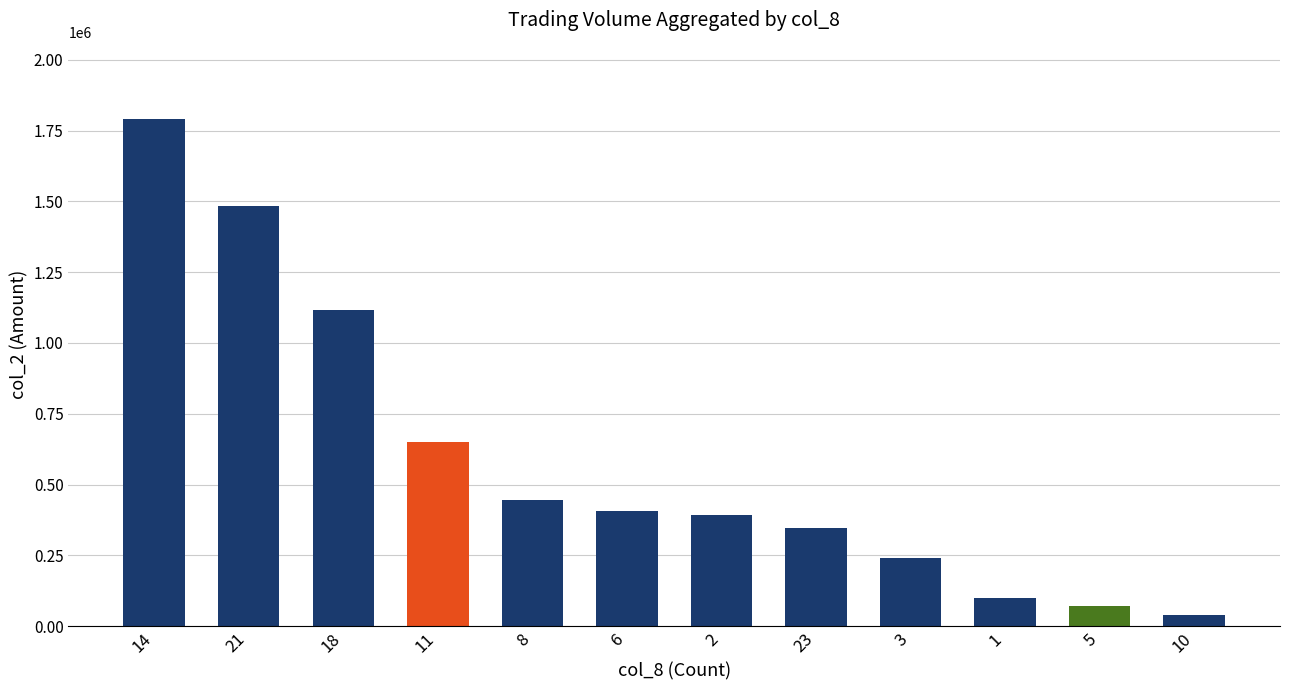

What is the difference between the second highest and minimum values?

1444600